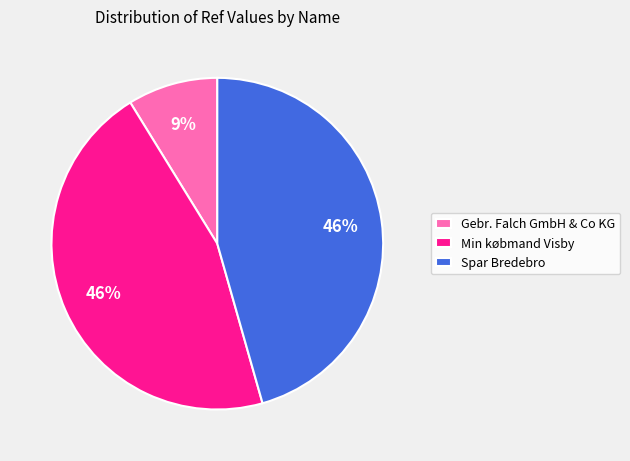

To the nearest percent, what percentage of the pie is Min købmand Visby?

46%